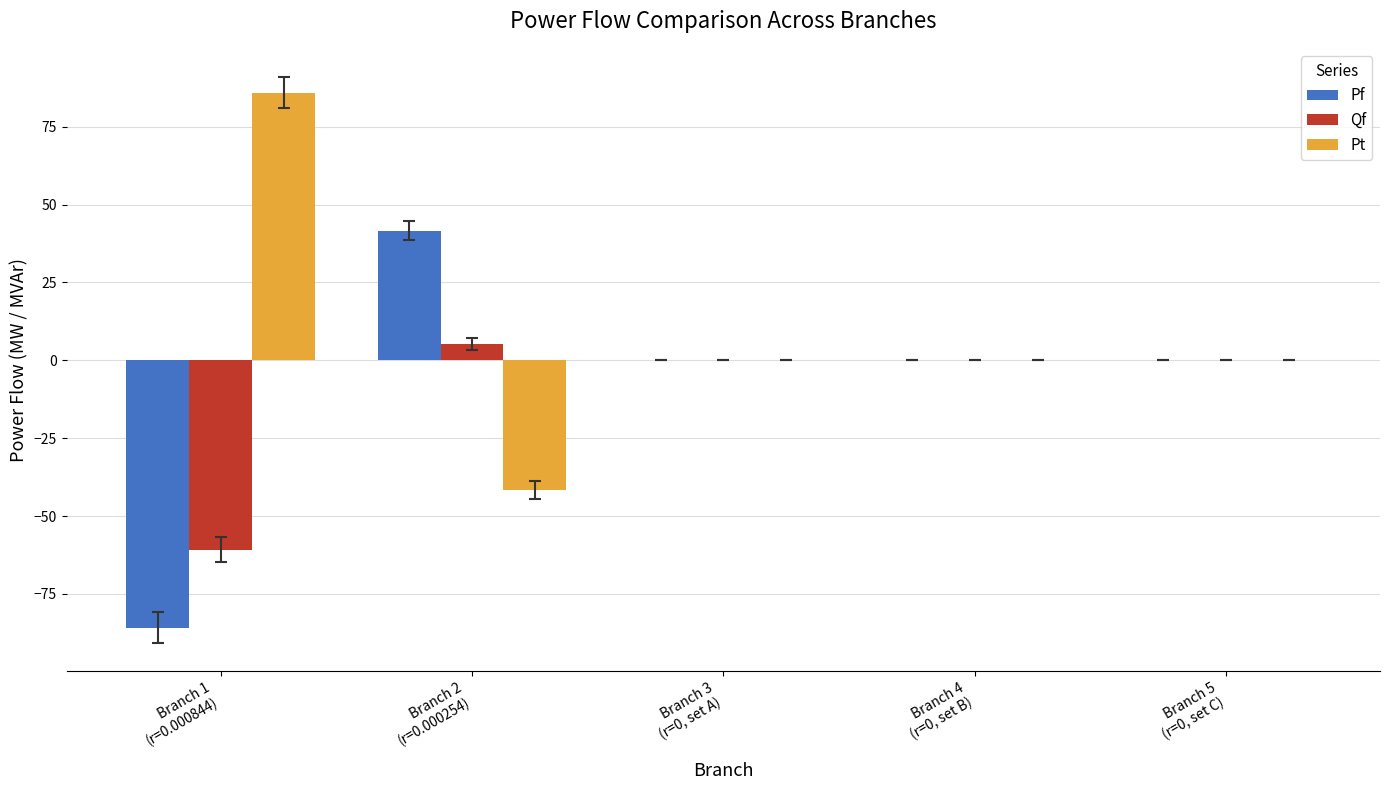

What is the highest value of the Pf series?

41.6